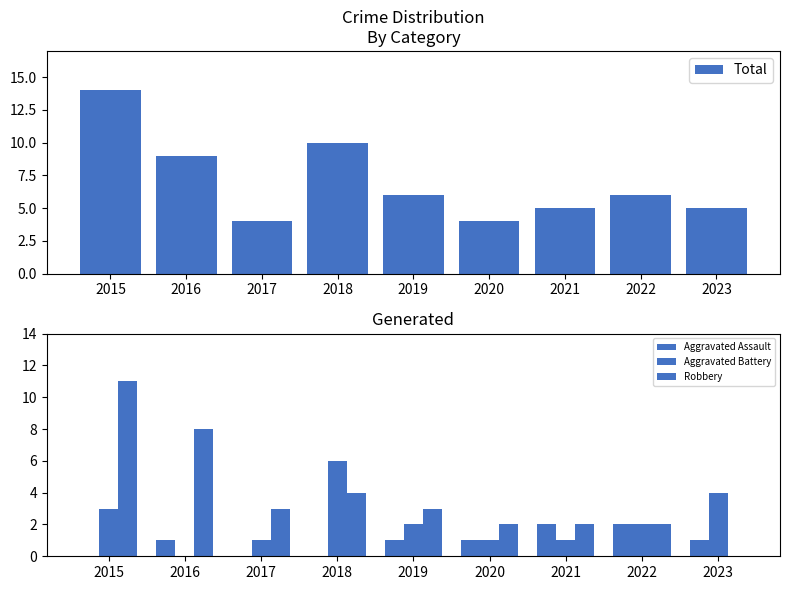

How many groups of bars are there?

9